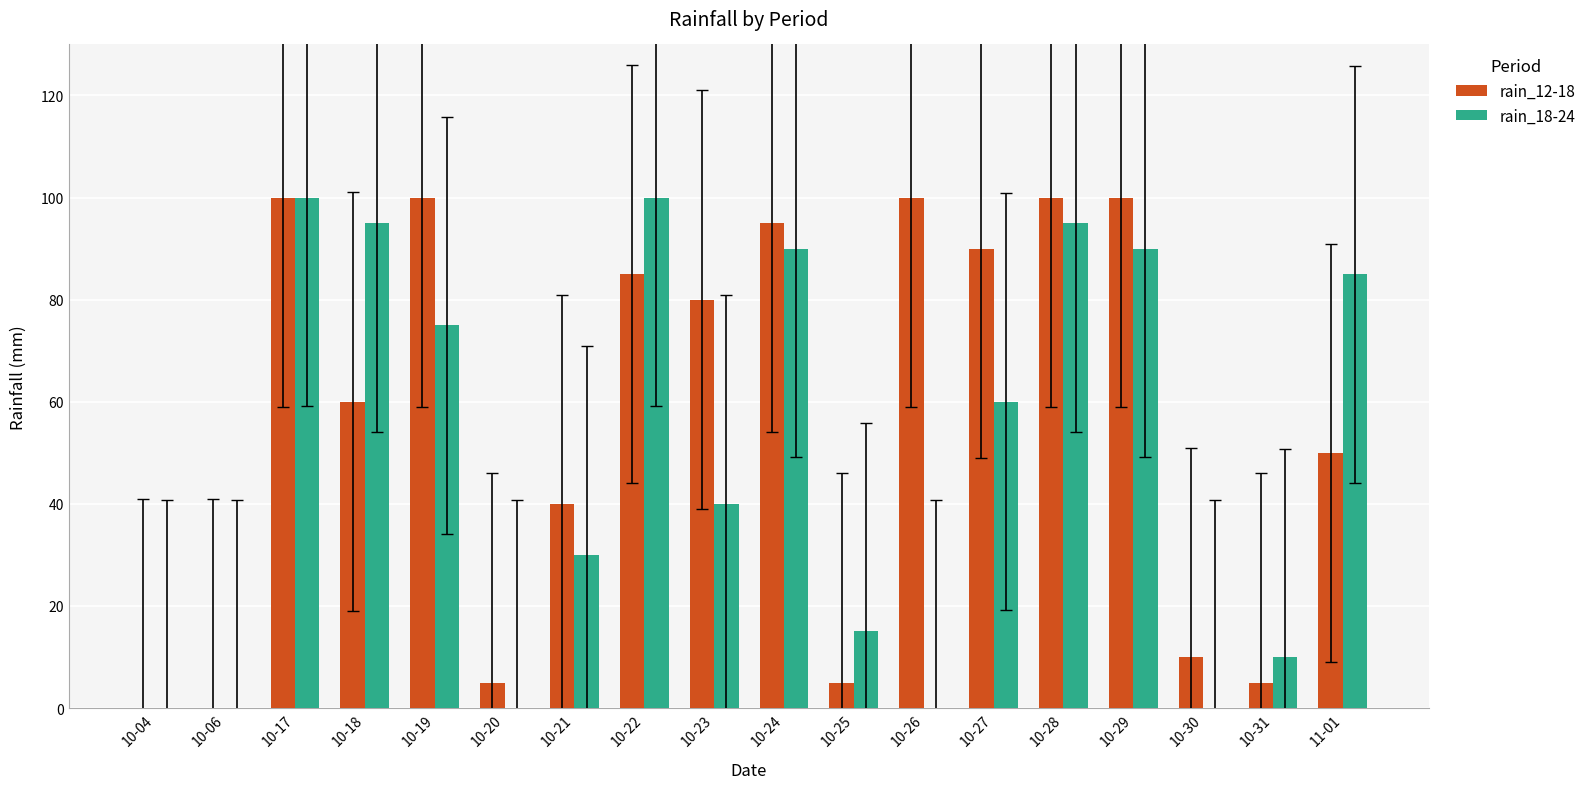

How many data points does each series have?

18